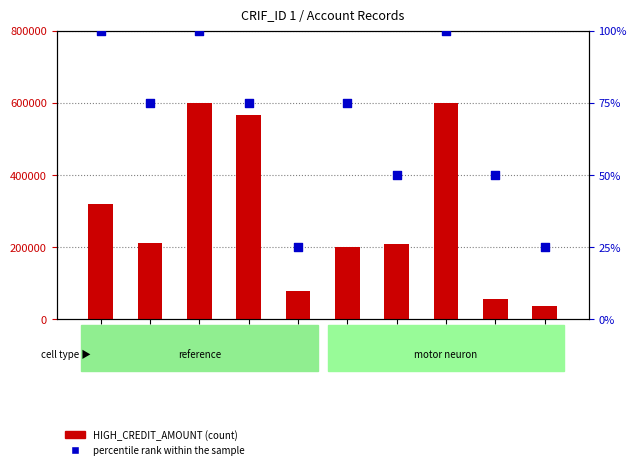

What are all the series names shown in the legend?

HIGH_CREDIT_AMOUNT, percentile rank within the sample